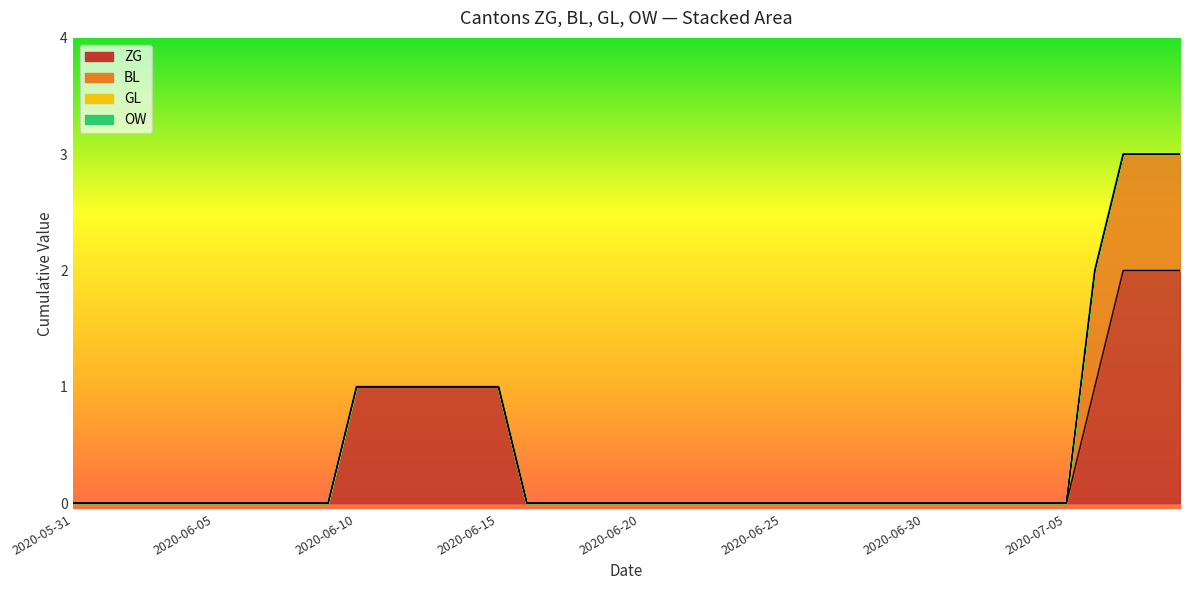

List the labels in order of GL value, smallest first.

2020-05-31, 2020-06-01, 2020-06-02, 2020-06-03, 2020-06-04, 2020-06-05, 2020-06-06, 2020-06-07, 2020-06-08, 2020-06-09, 2020-06-10, 2020-06-11, 2020-06-12, 2020-06-13, 2020-06-14, 2020-06-15, 2020-06-16, 2020-06-17, 2020-06-18, 2020-06-19, 2020-06-20, 2020-06-21, 2020-06-22, 2020-06-23, 2020-06-24, 2020-06-25, 2020-06-26, 2020-06-27, 2020-06-28, 2020-06-29, 2020-06-30, 2020-07-01, 2020-07-02, 2020-07-03, 2020-07-04, 2020-07-05, 2020-07-06, 2020-07-07, 2020-07-08, 2020-07-09